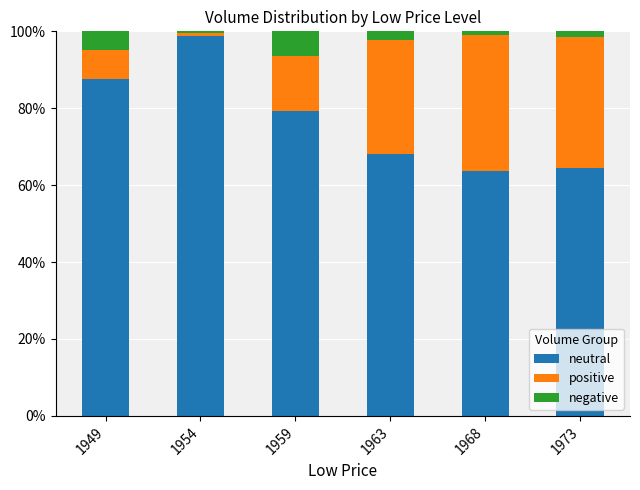

Where is neutral nearest to the value 81?

1959